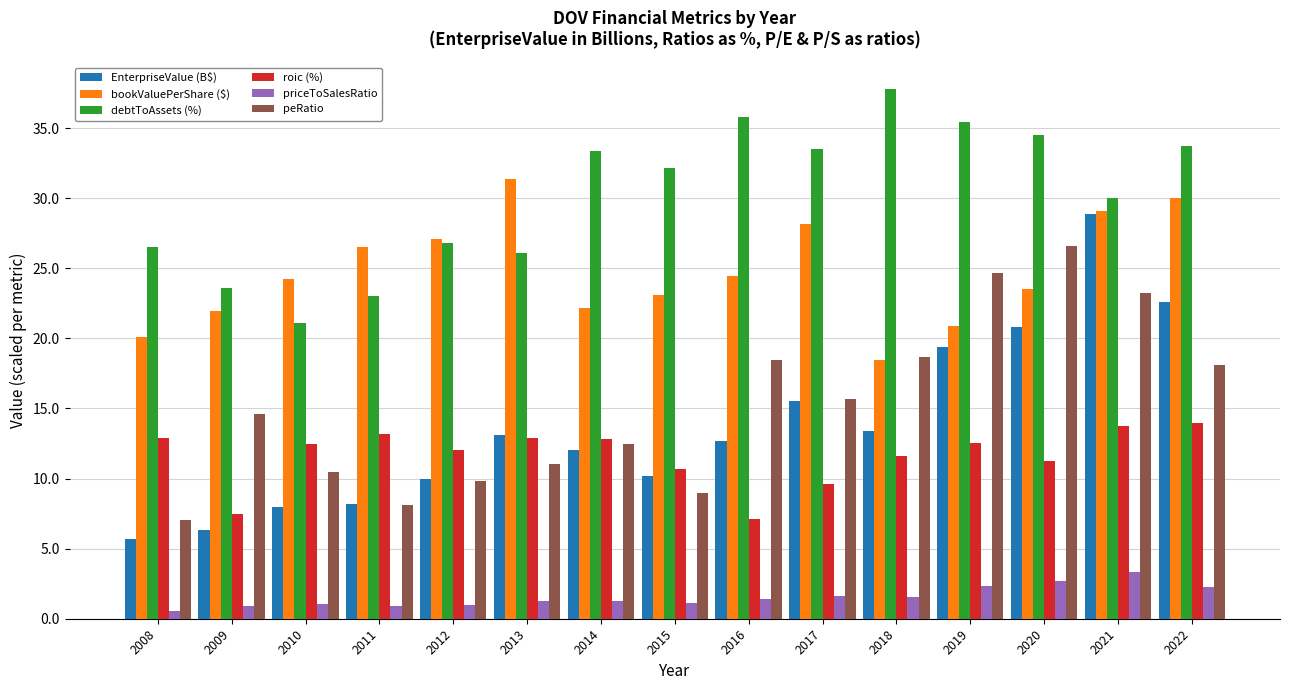

At which label does EnterpriseValue (B$) first exceed 12?

2013